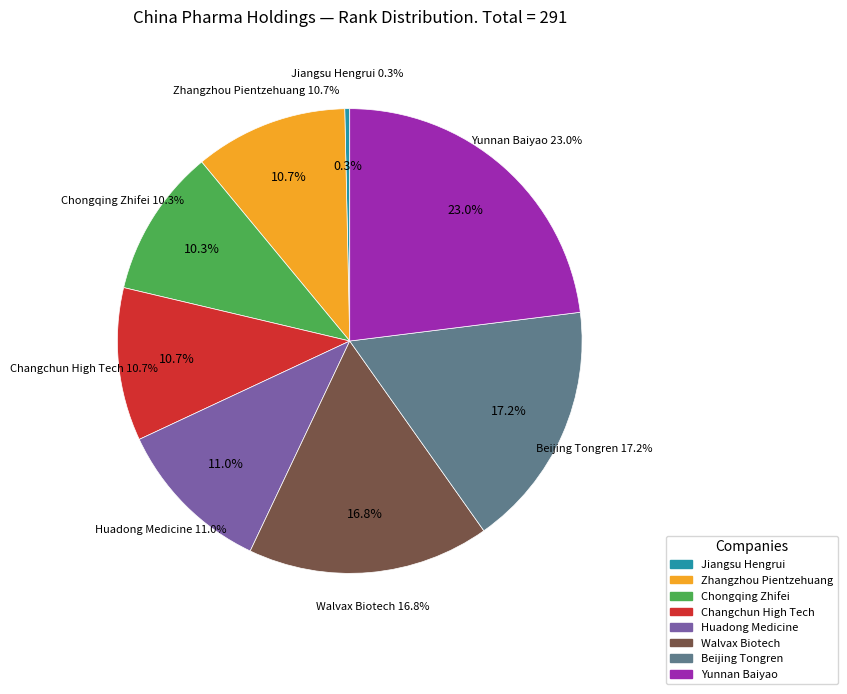

Combined, do Walvax Biotech and Huadong Medicine account for over 50%?

No